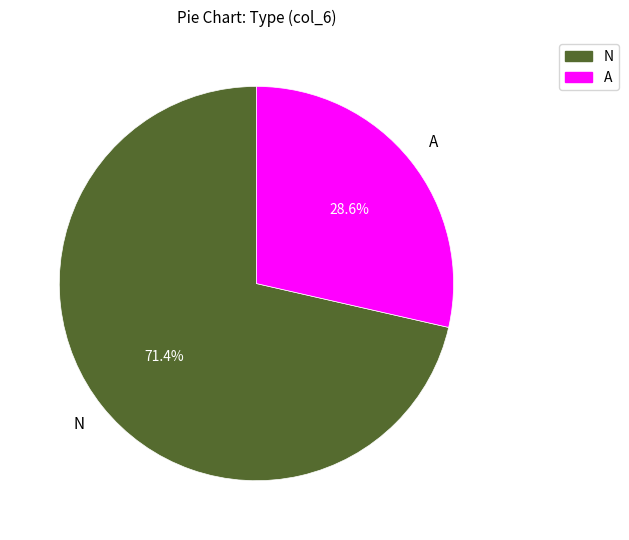

How many slices are in this pie chart?

2